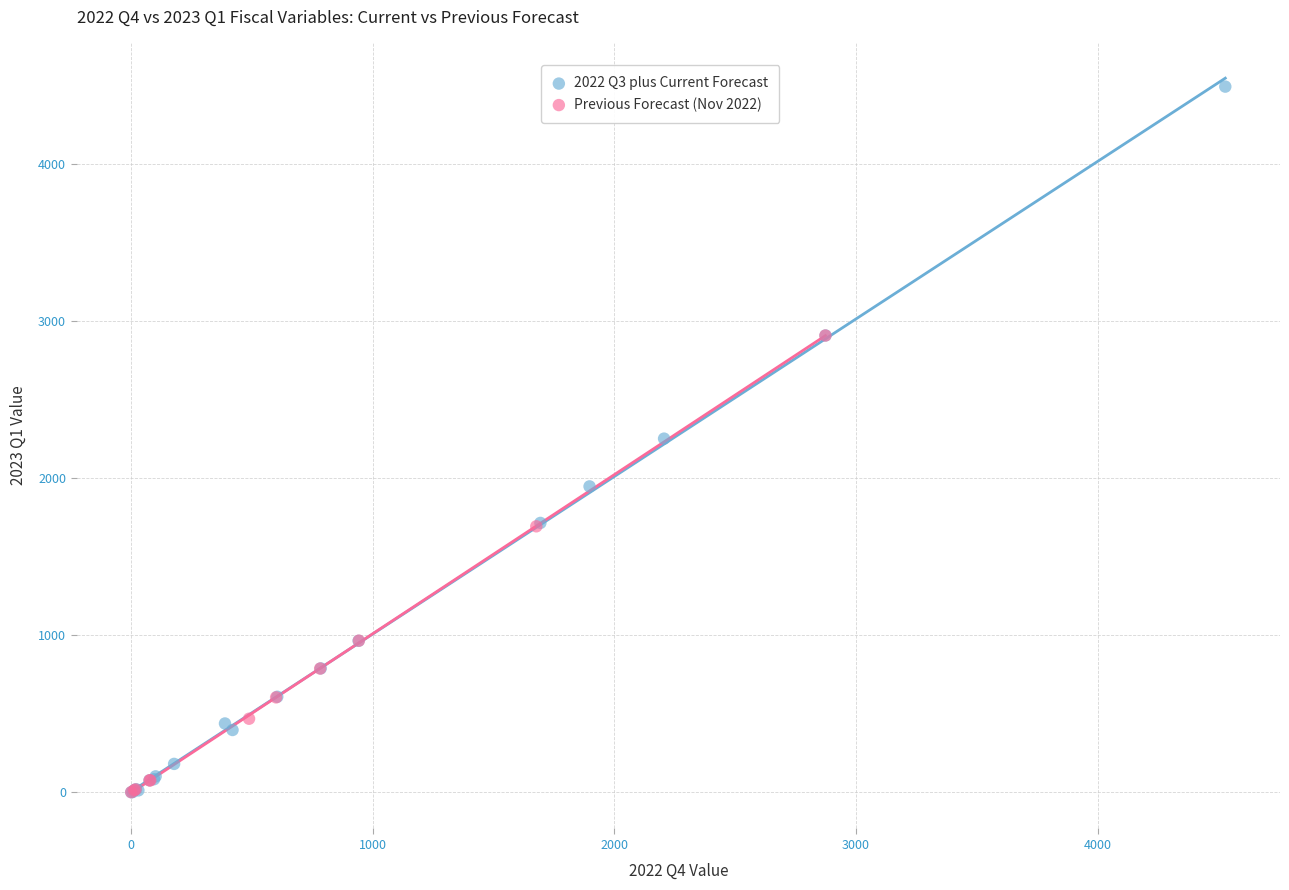

Which series has the largest Y range (max minus min)?

2022 Q3 plus Current Forecast